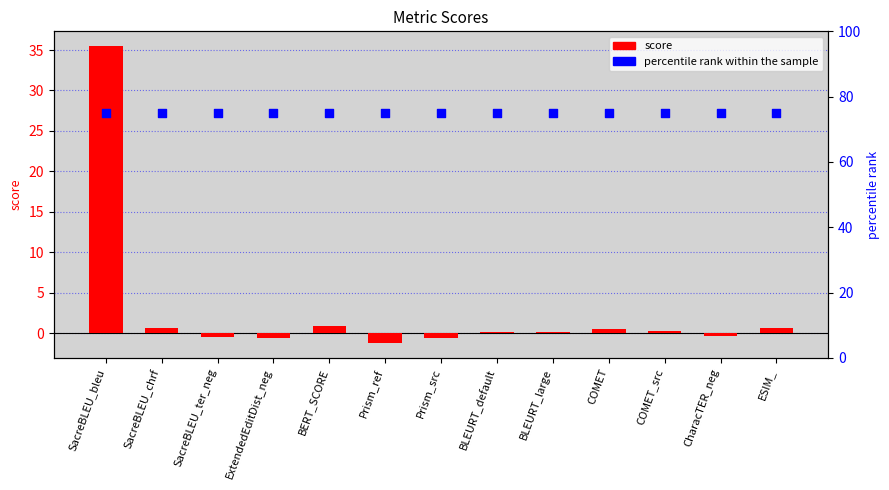

What are all the series names shown in the legend?

score, percentile rank within the sample